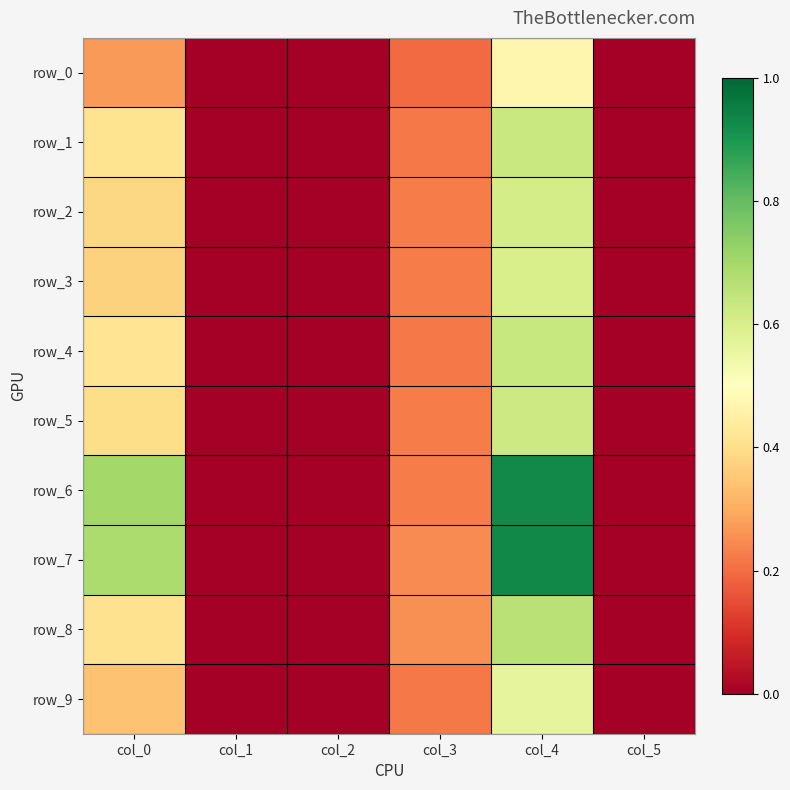

Count the number of categories in the chart.

6